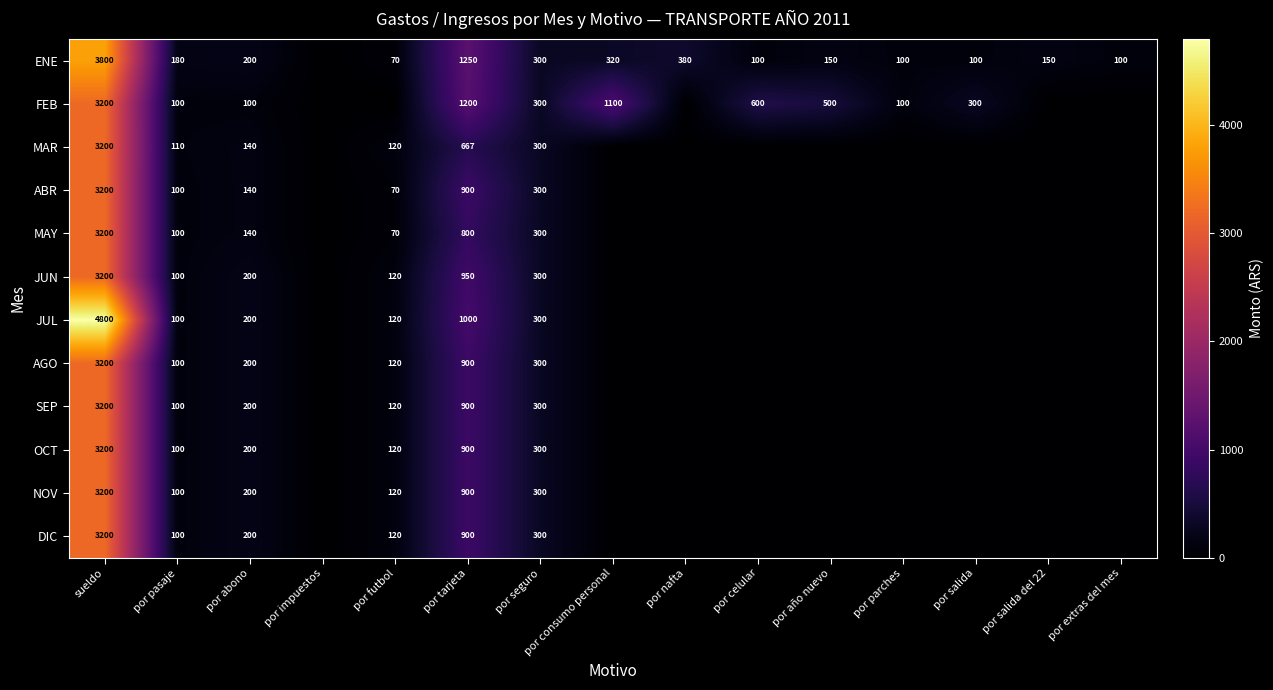

Rank the series by their maximum value, from highest to lowest.

JUL, ENE, FEB, MAR, ABR, MAY, JUN, AGO, SEP, OCT, NOV, DIC